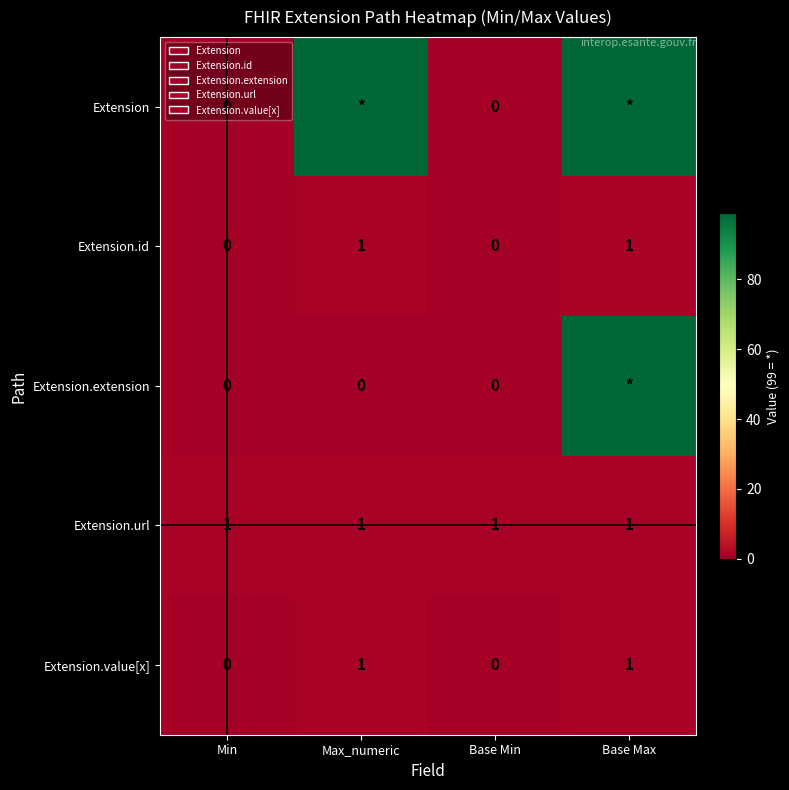

How many values in the Extension.id series are below 1?

2